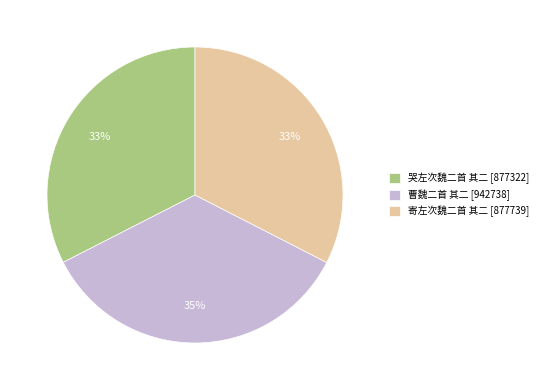

Do 寄左次魏二首 其二 and 曹魏二首 其二 together represent more than half of the pie?

Yes